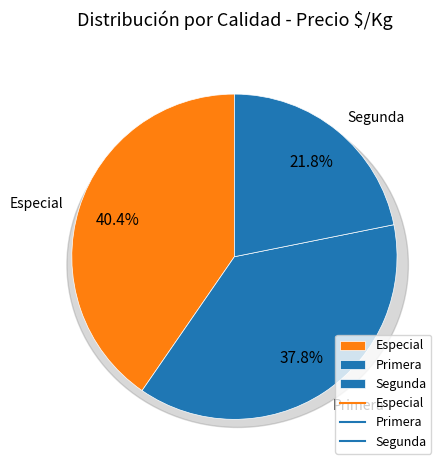

Is it true that 6 is 3% of the pie?

True